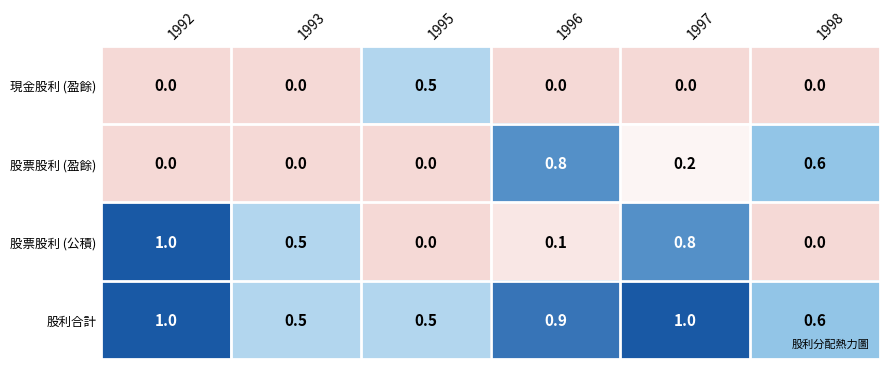

How many 股票股利 (盈餘) values are between 0 and 1?

6